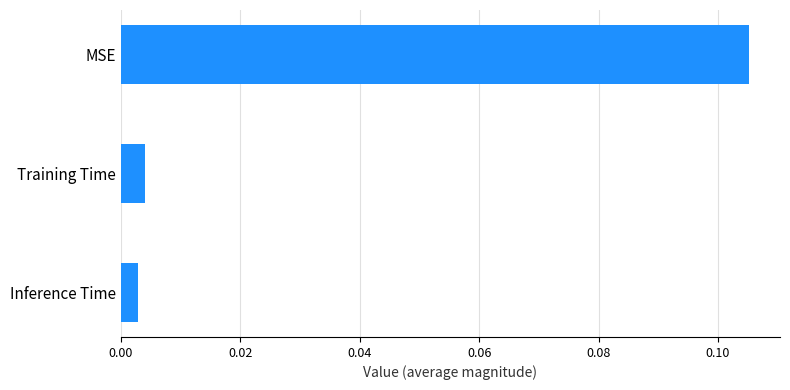

At which category does the chart reach its peak across all series?

MSE